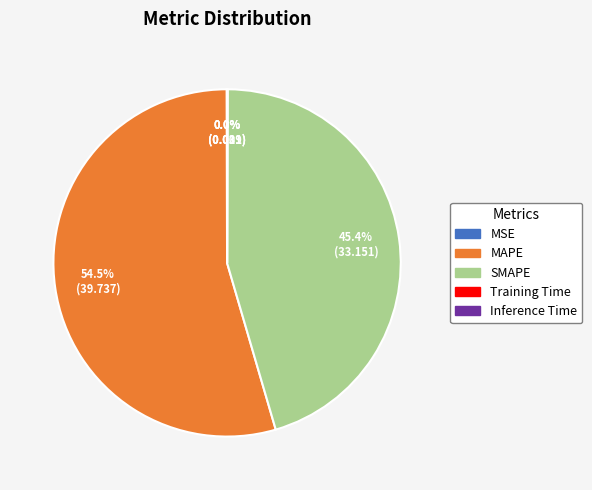

Does any single category account for the majority?

Yes